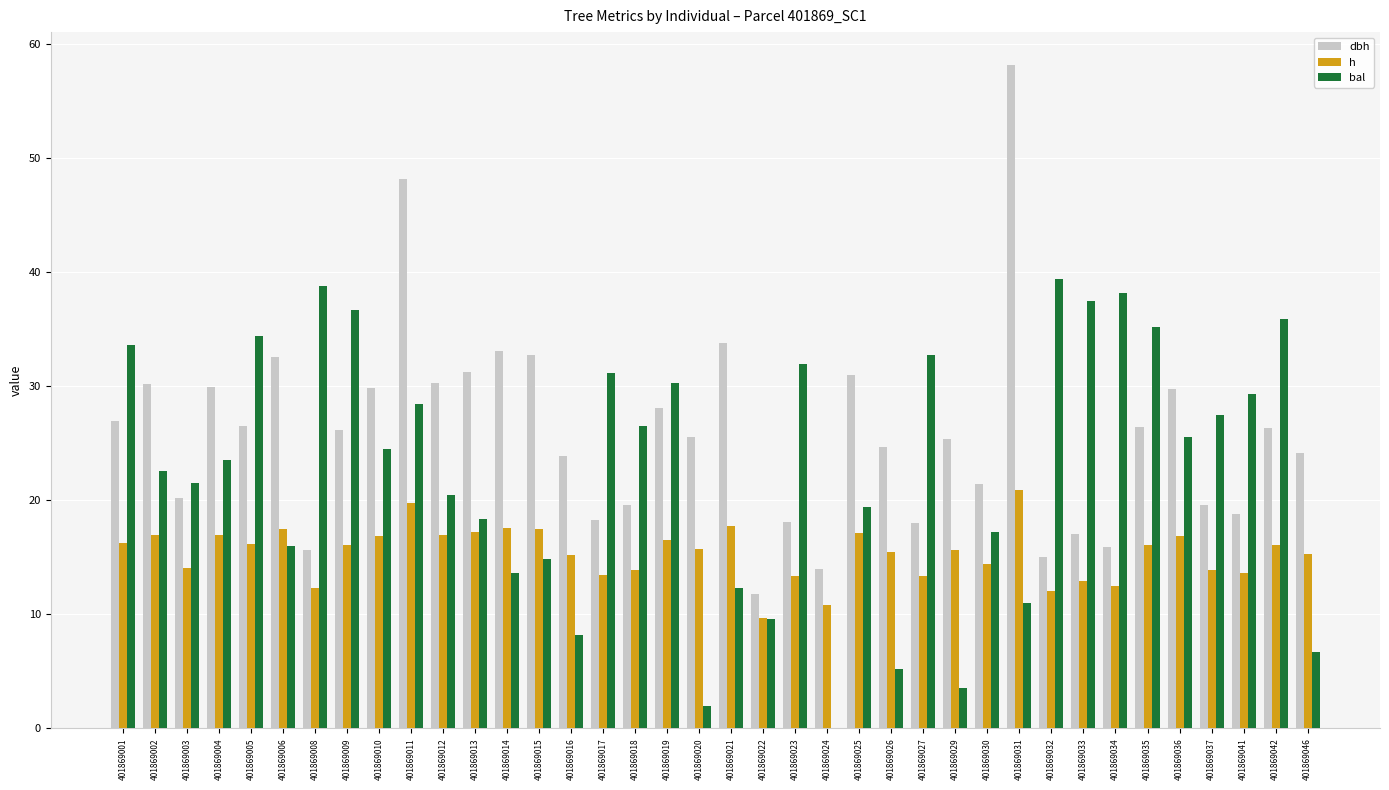

What is the spread (max minus min) of values at 401869012?

13.3